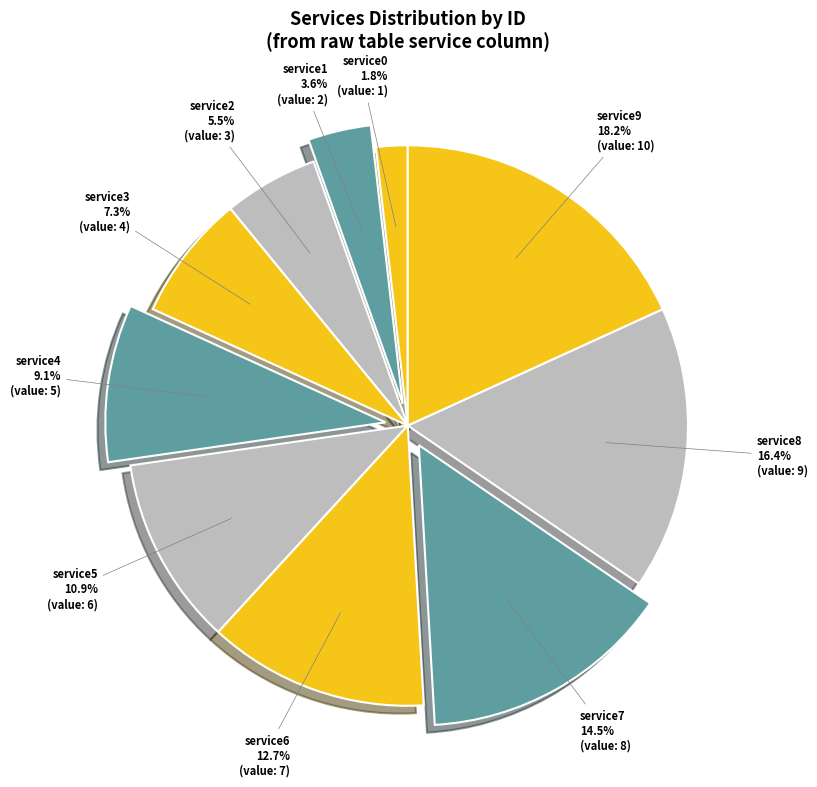

How many slices are in this pie chart?

10